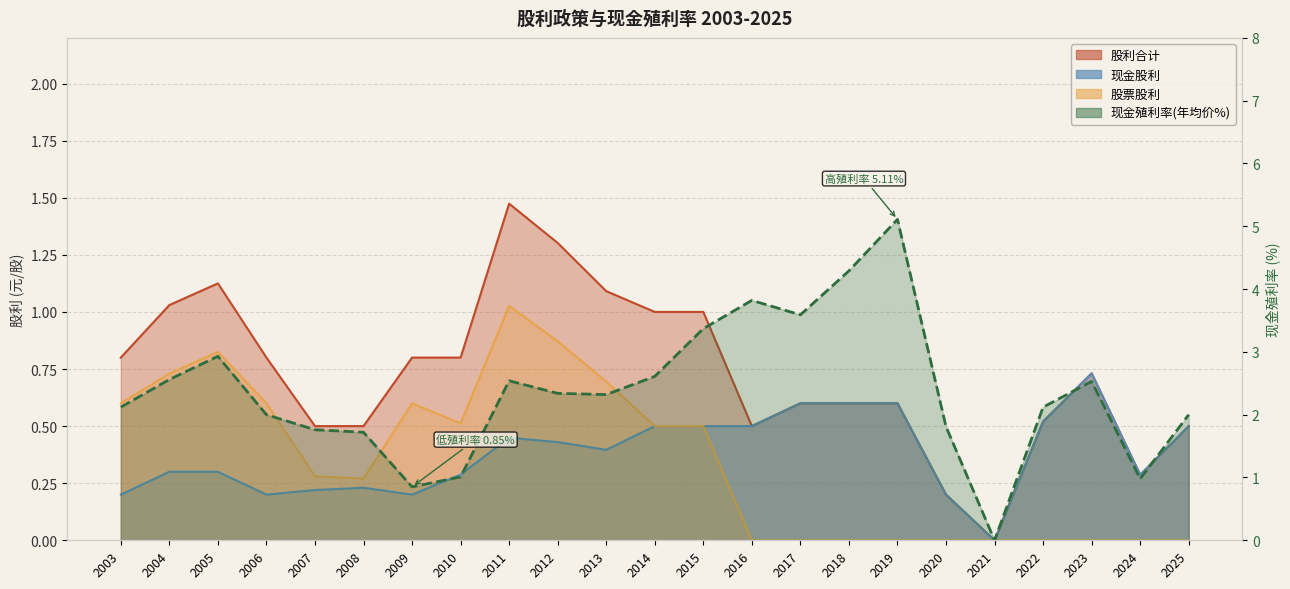

At which label is 股利合计 closest to 0?

2021